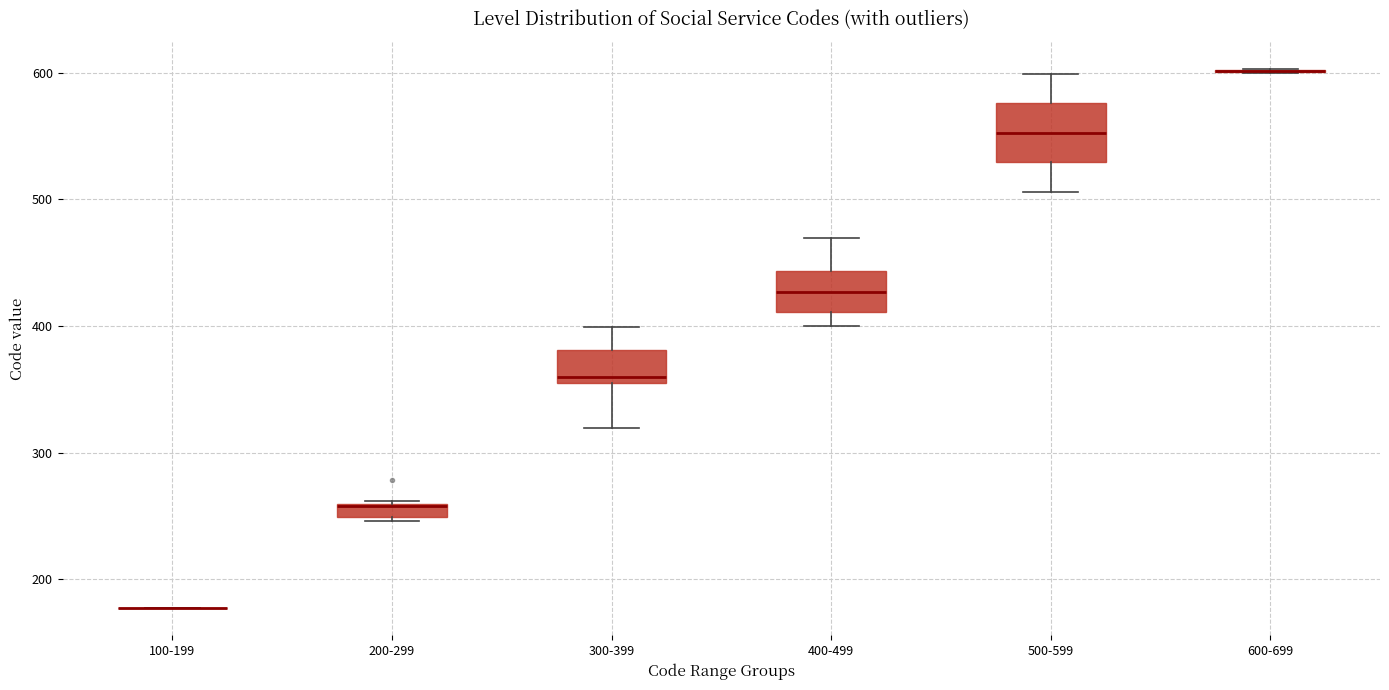

Comparing the boxes themselves (not the whiskers), which one is the tallest?

500-599